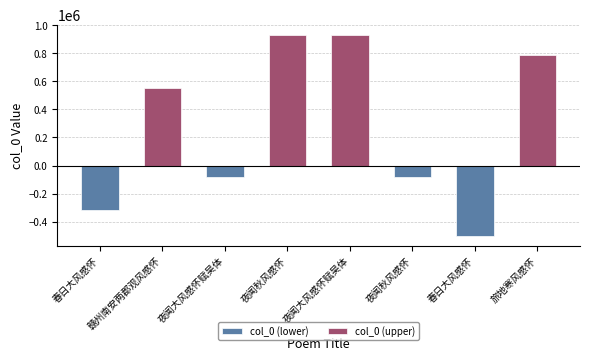

Count the number of data series in this chart.

2